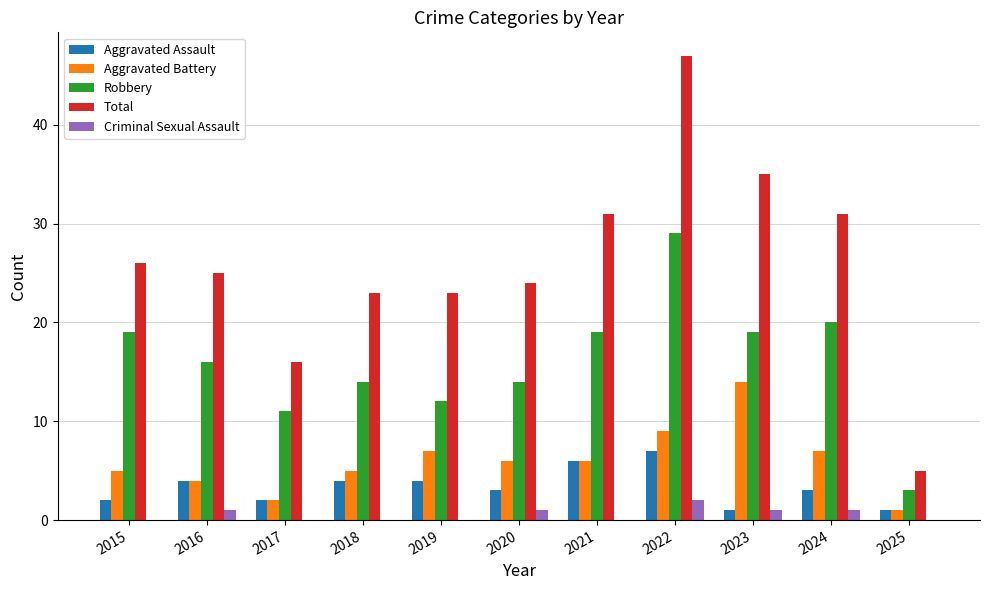

What is the greatest value displayed?

47